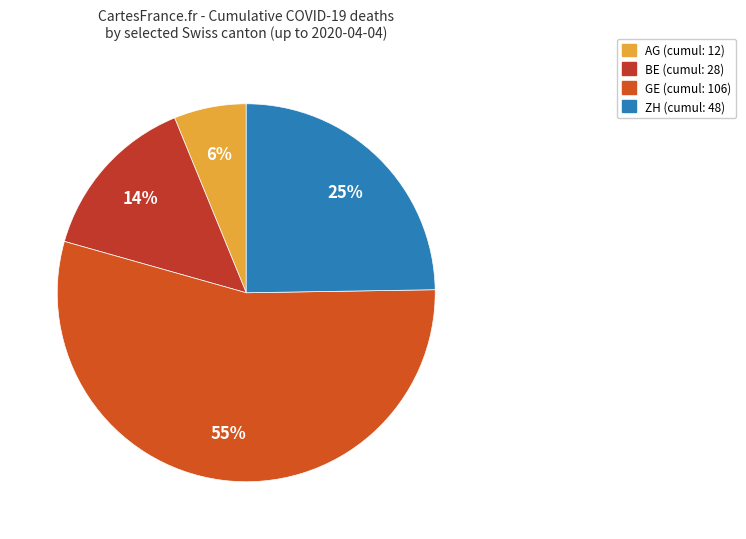

Count the number of slices in the pie.

4